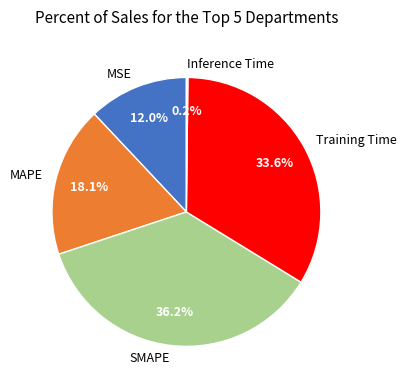

Which category has the biggest portion of the pie?

SMAPE